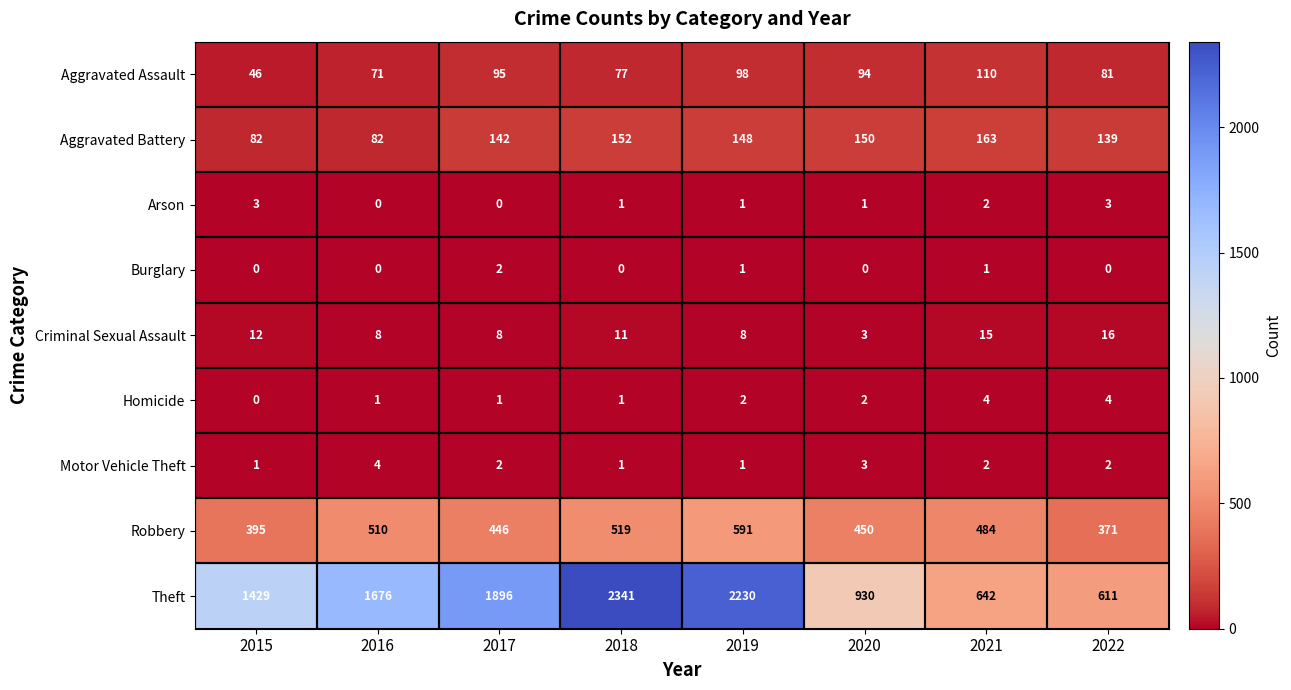

Which series has the widest spread of values?

Theft